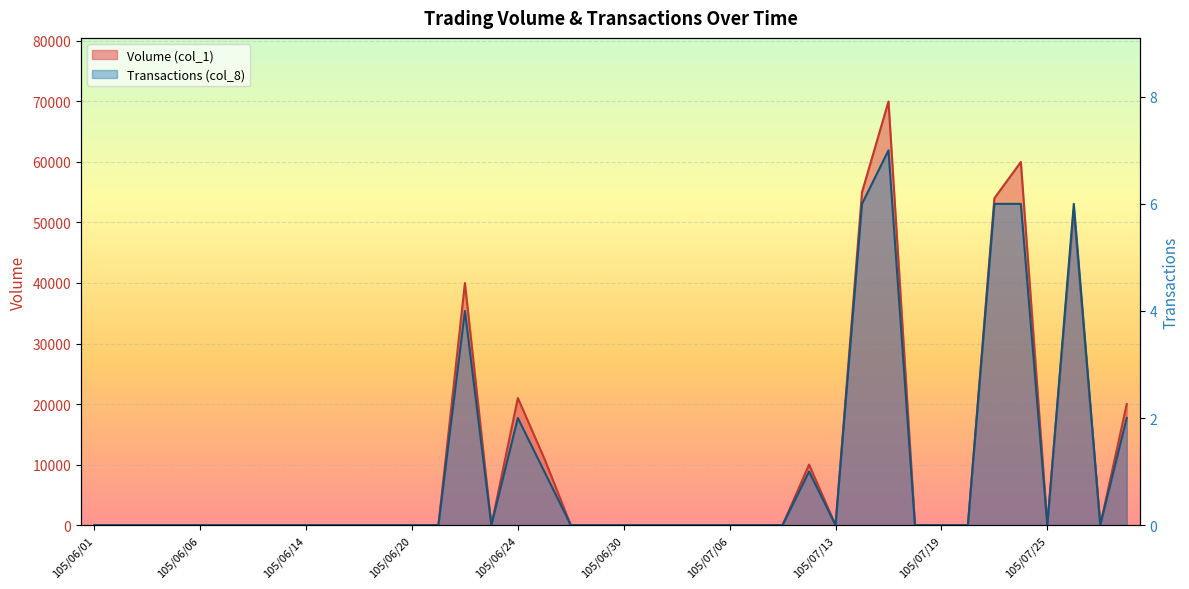

At which label is Transactions (col_8) closest to 3?

105/06/22